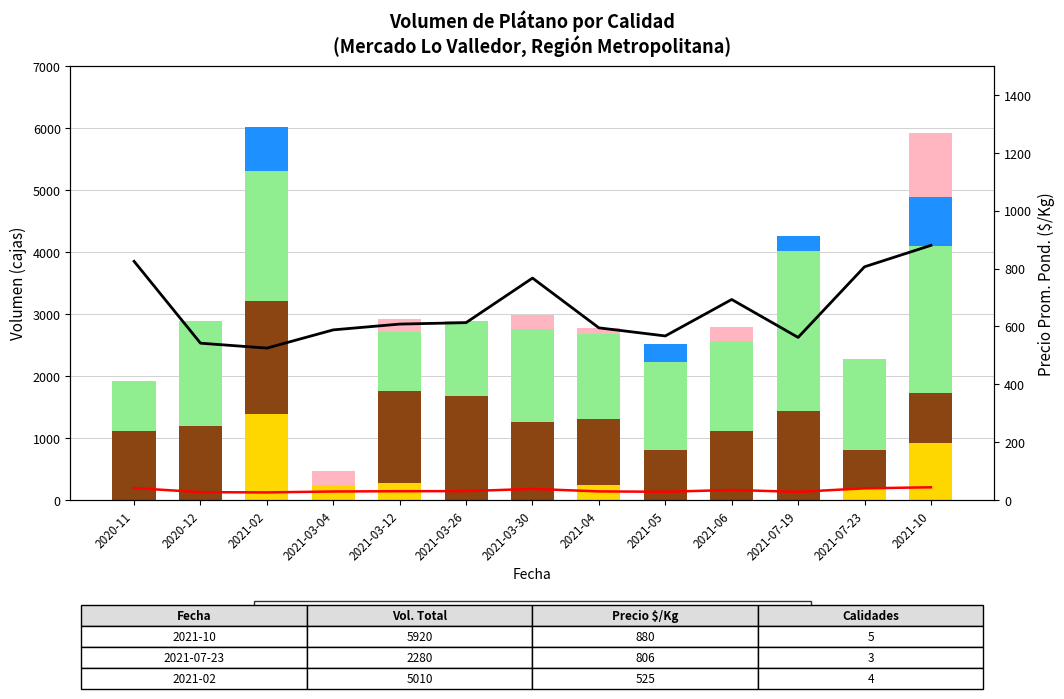

What value does the Pintón series have at 2021-02, to the nearest 10?

1840